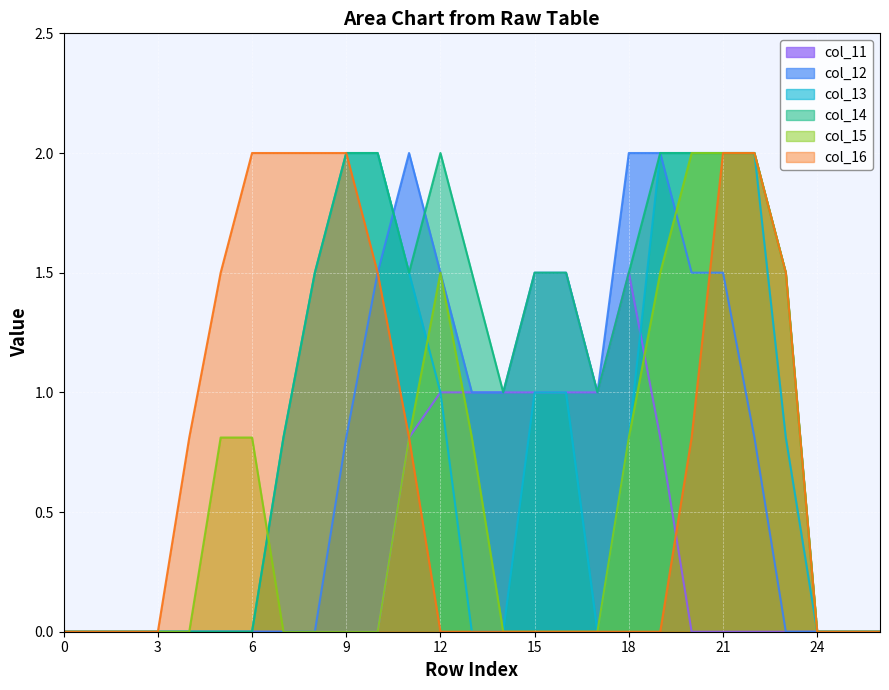

What is the maximum value for col_11?

1.5